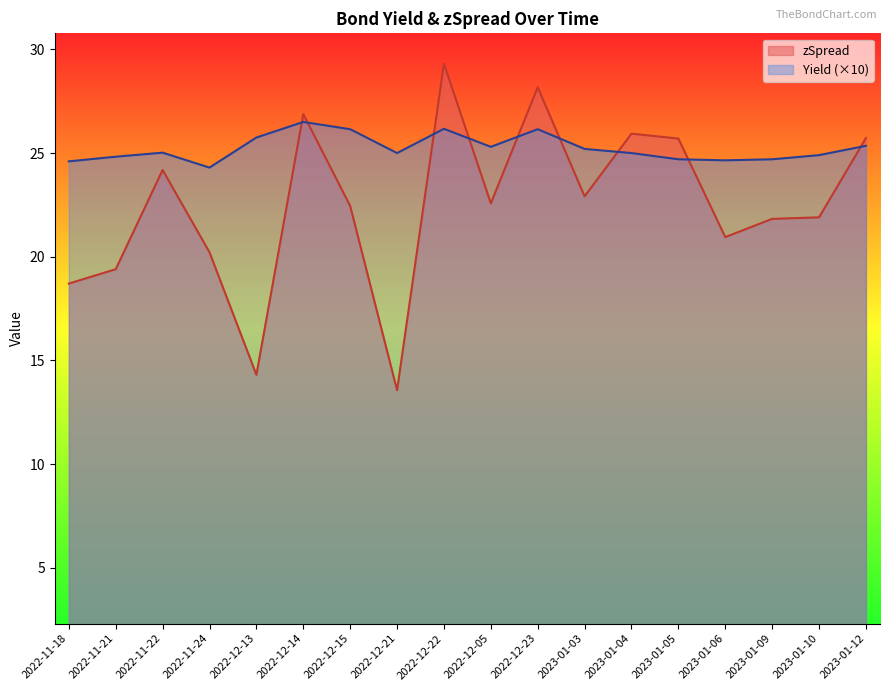

True or false: zSpread and Yield intersect in this chart.

True